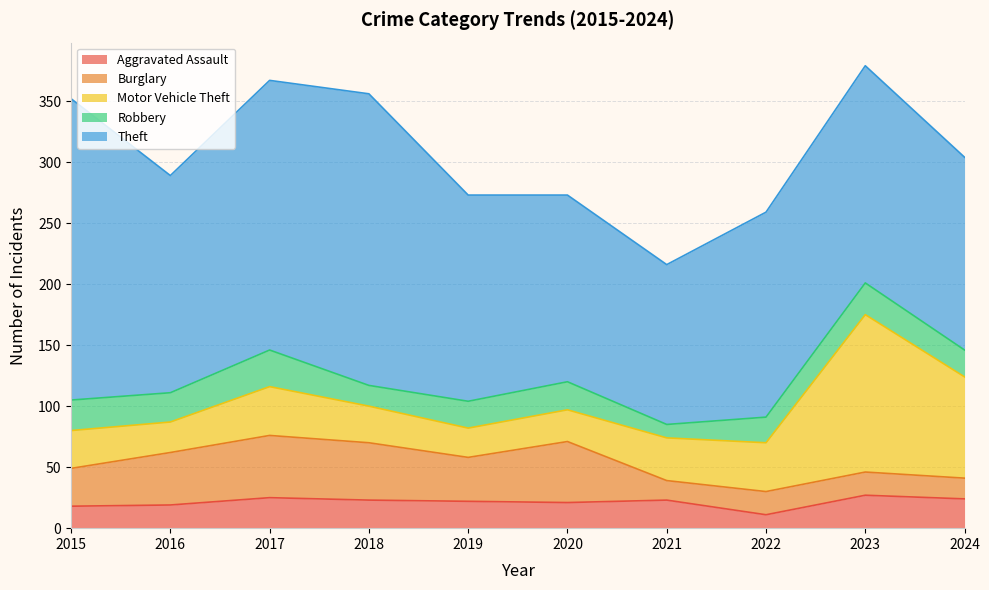

List the series in order of their peak value, highest first.

Theft, Motor Vehicle Theft, Burglary, Robbery, Aggravated Assault